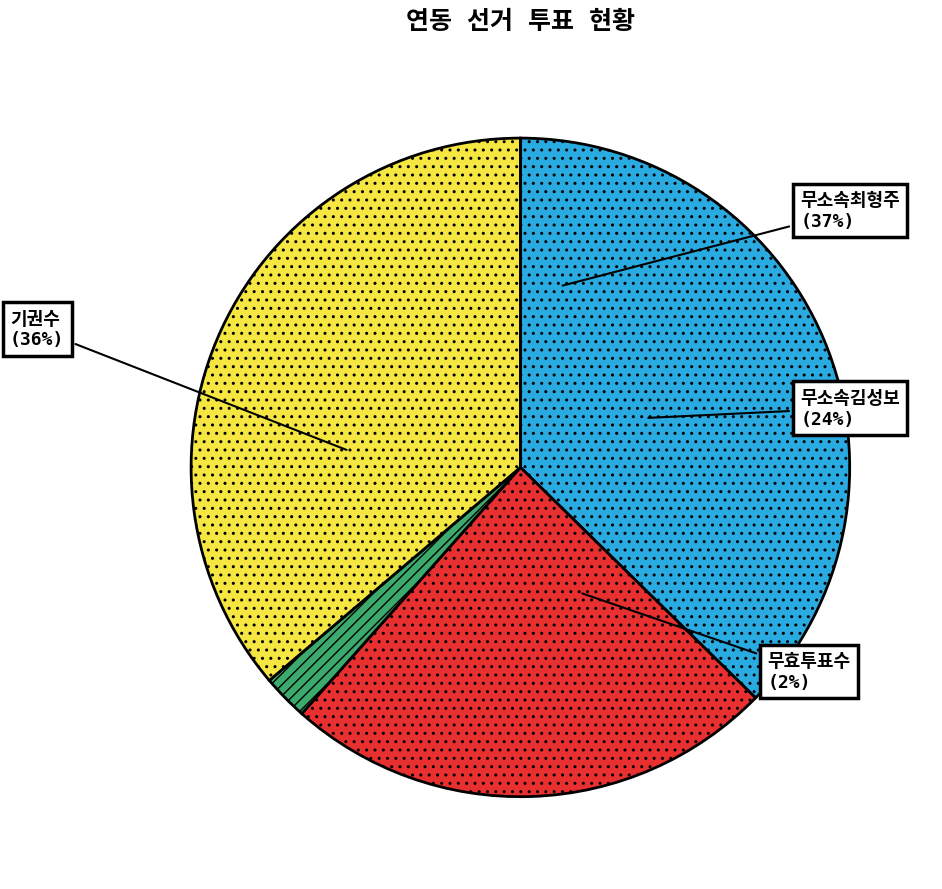

Rank the categories by value from highest to lowest.

무소속최형주, 기권수, 무소속김성보, 무효투표수